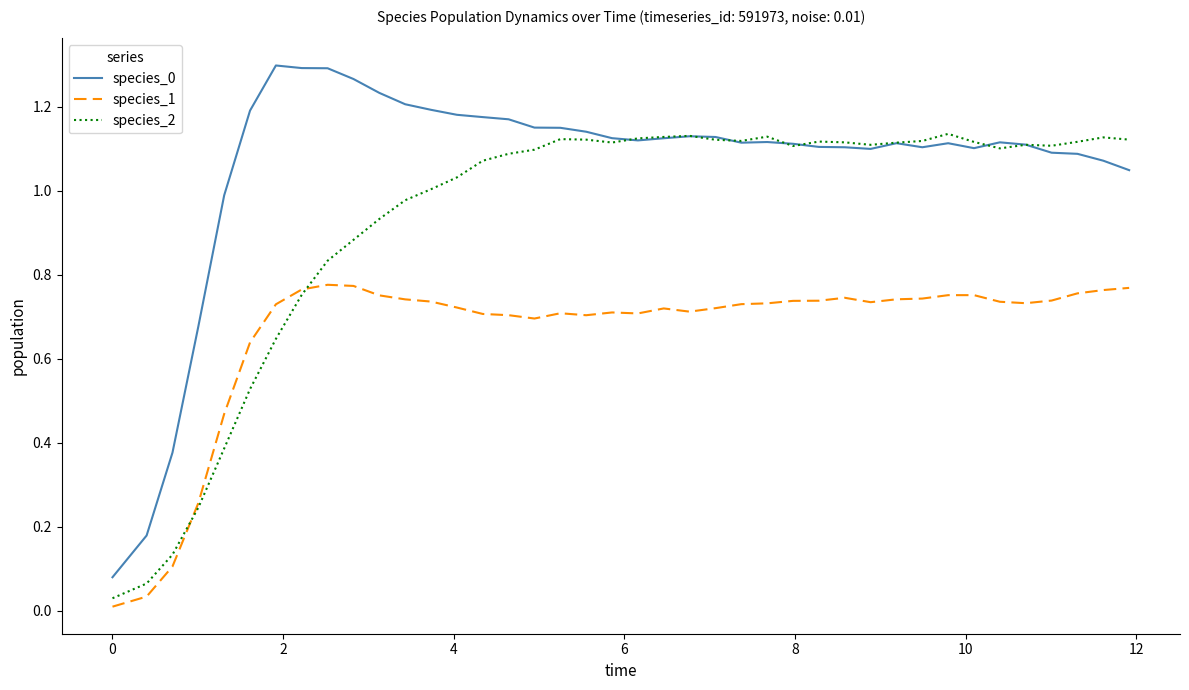

What is the value of the species_2 point at the 17th from the left?

1.1